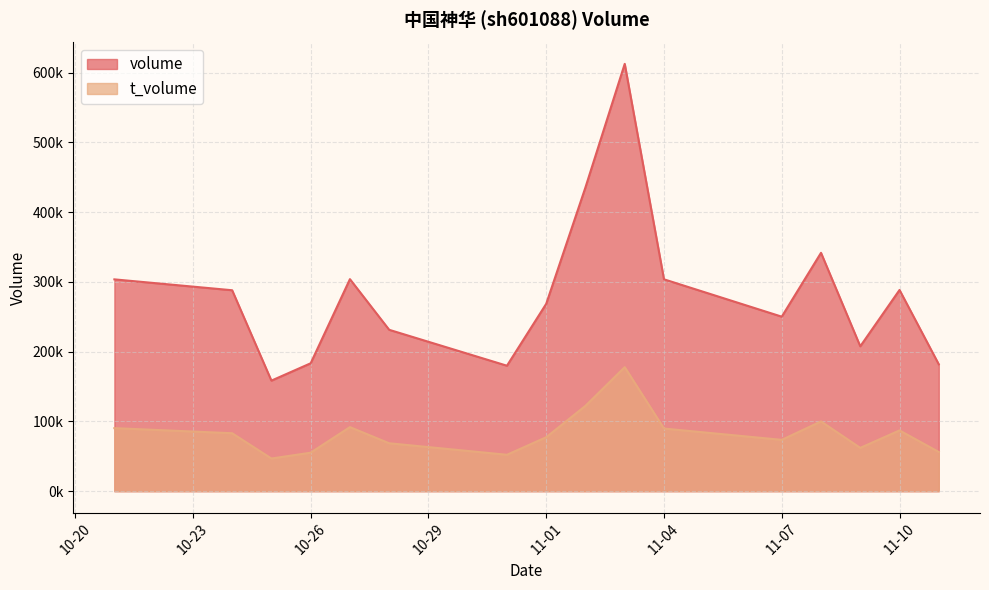

Rank the series by their average value, from highest to lowest.

volume, t_volume